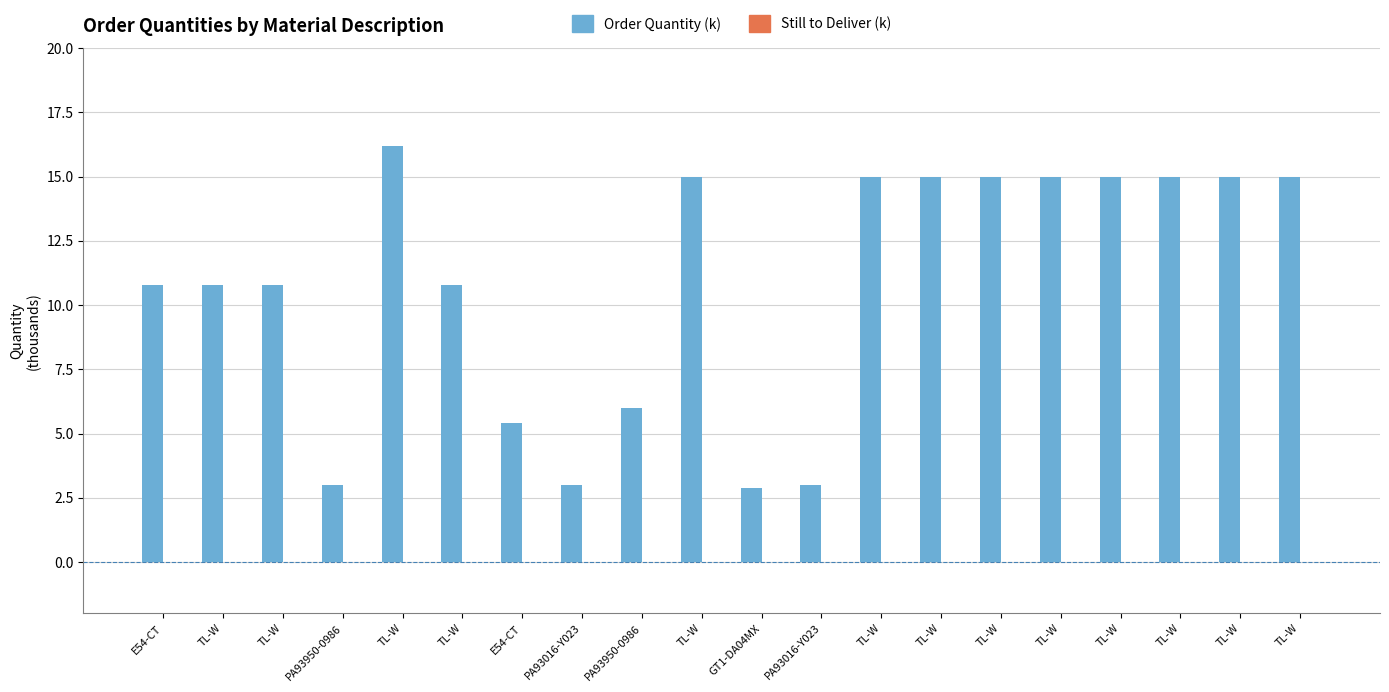

How many series are shown in this chart?

1